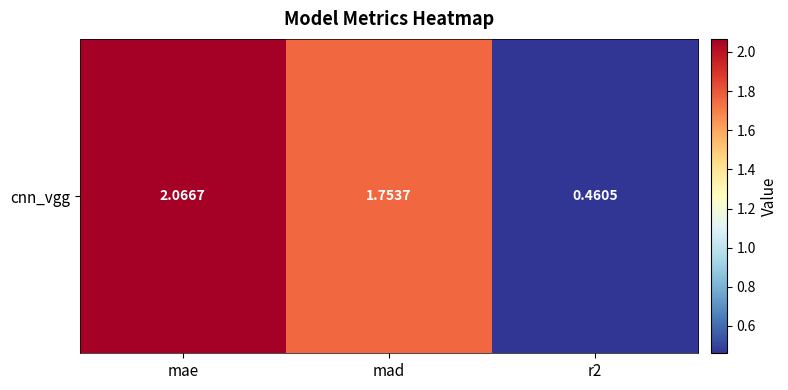

Rank the categories by value from lowest to highest.

r2, mad, mae